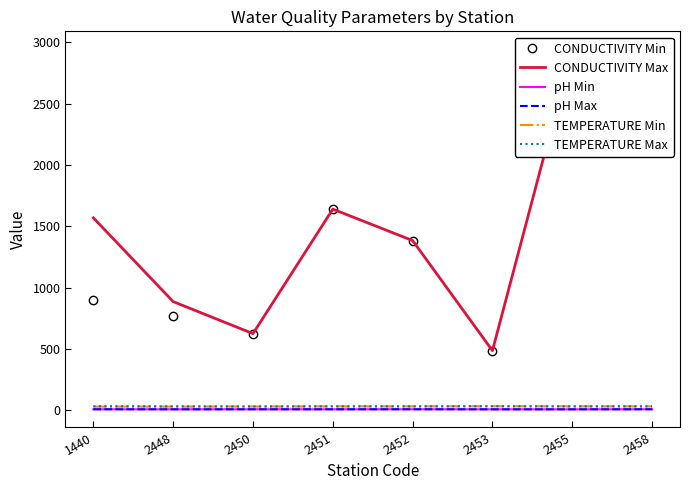

What is the sum of all TEMPERATURE Min values?

244.0